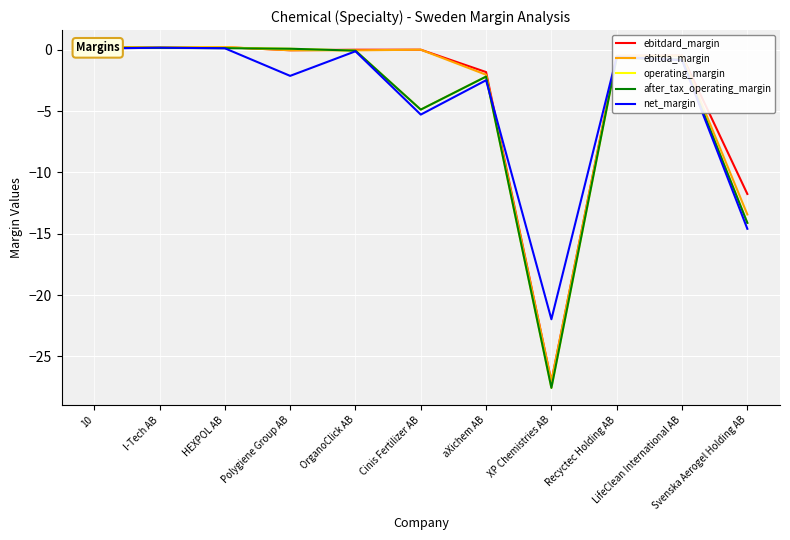

How many data points in ebitdard_margin are less than 0?

7